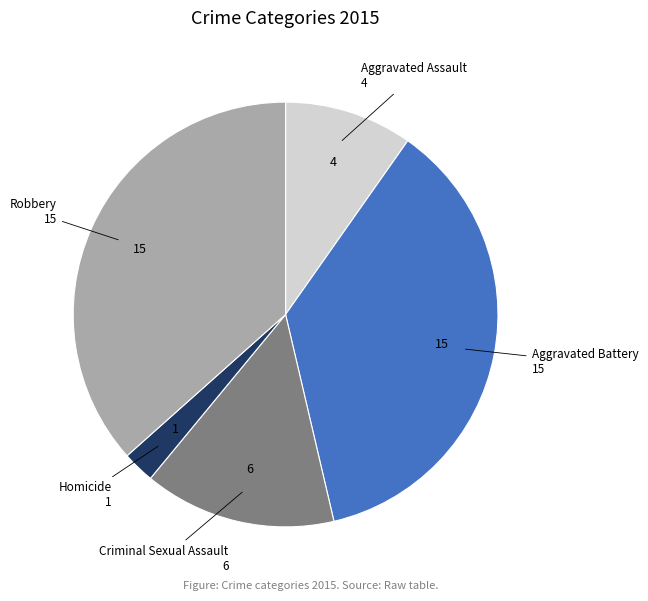

Is there any slice that represents more than half of the pie?

No